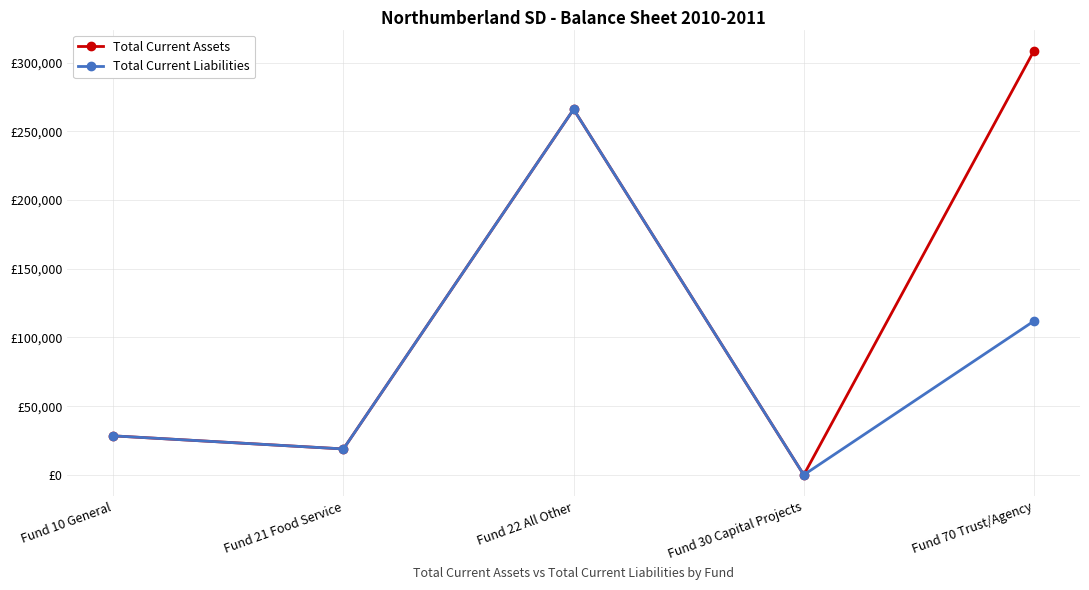

Rank the series by their maximum value, from highest to lowest.

Total Current Assets, Total Current Liabilities